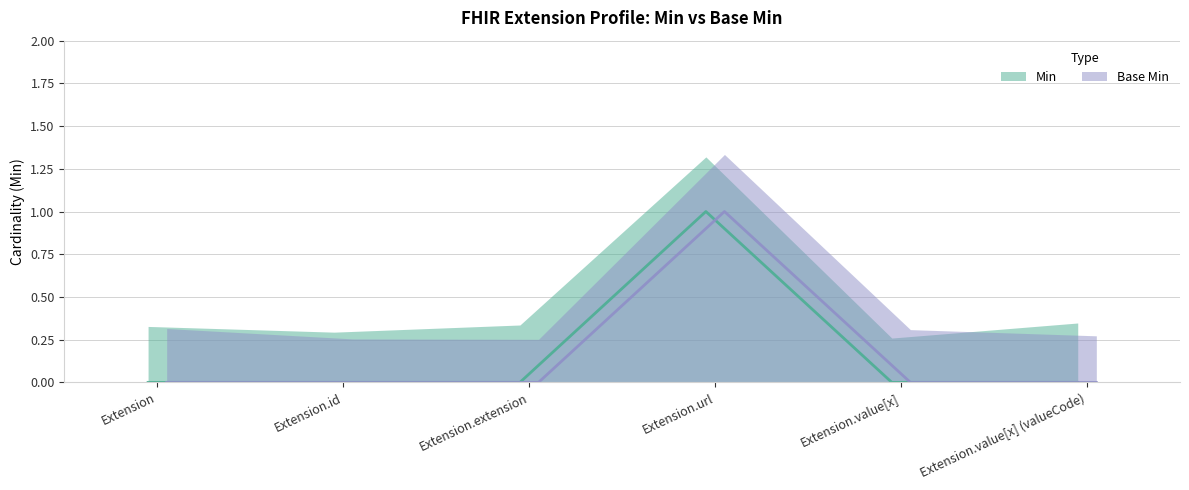

Which series has the largest range (max minus min)?

Min